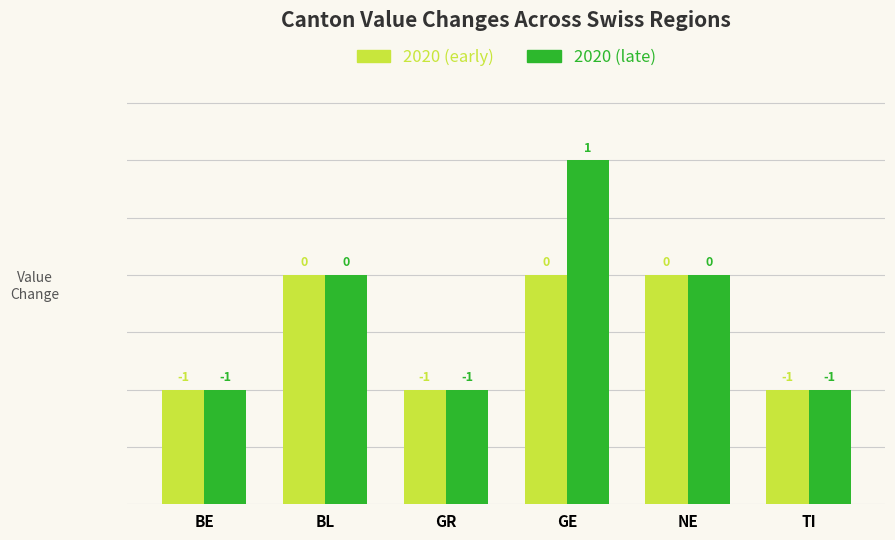

List the labels in order of 2020 (late) value, smallest first.

BE, GR, TI, BL, NE, GE